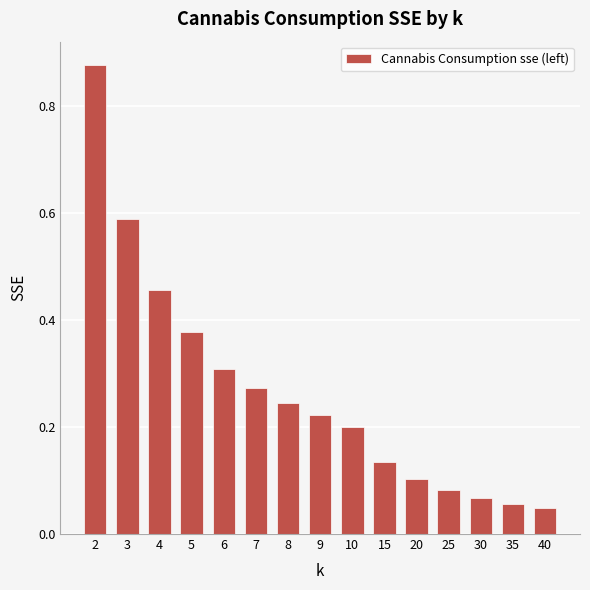

Are the bars horizontal?

No